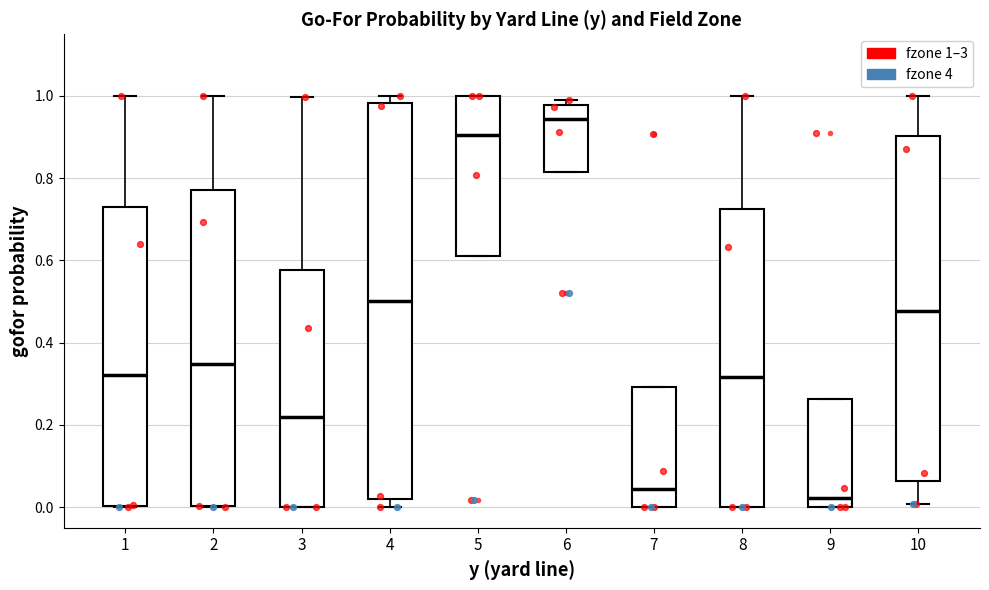

Where does the lower whisker of the box at x = 4 end on the y-axis? The values are not printed on the chart, so give them approximately, as read against the axis.

0.00